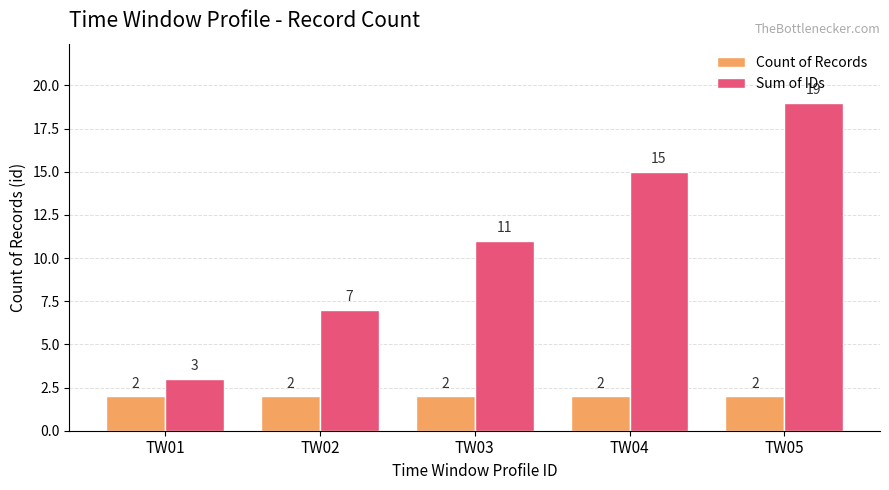

The Sum of IDs series shows 19 at TW05. True or false?

True